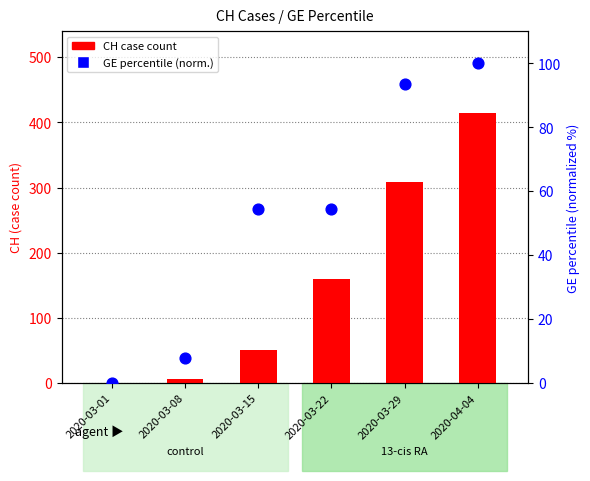

Which series has the largest total across all categories?

CH case count